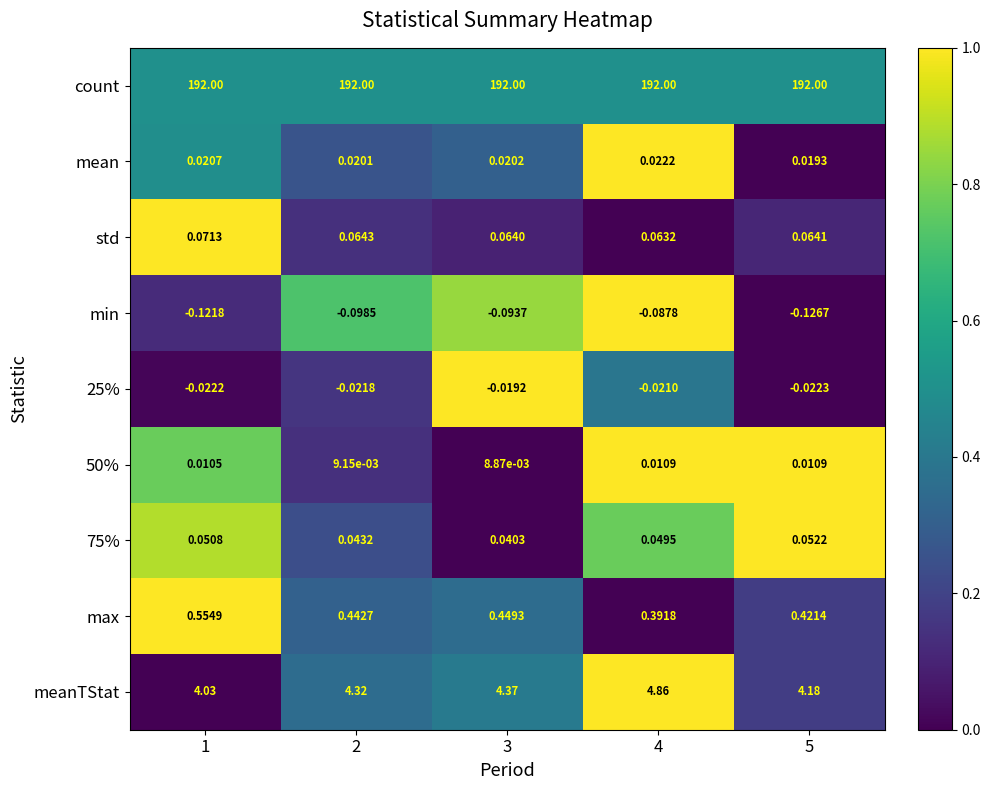

Is the value of 75% at 1 greater than the value of std at 5?

No